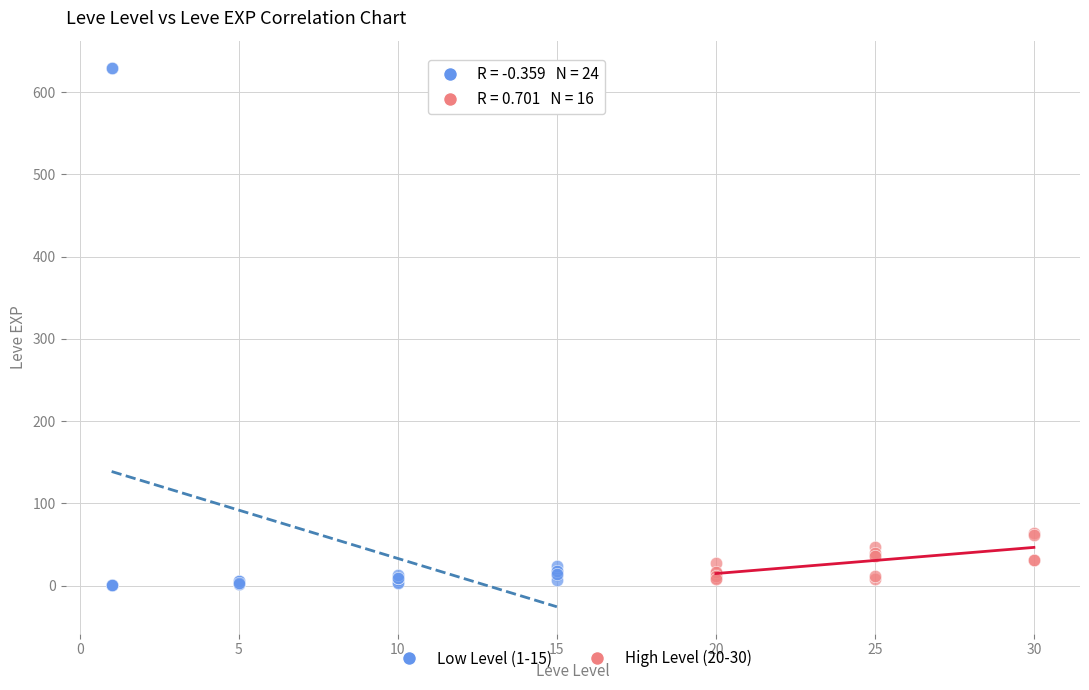

Which series contains the highest Y value?

Low Level (1-15)